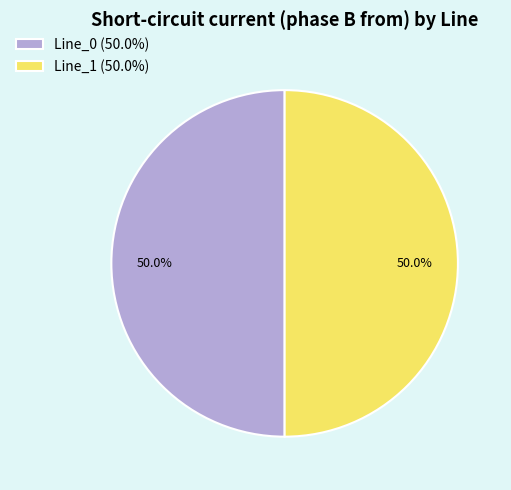

What is the ratio of the value at Line_1 (50.0%) to the value at Line_0 (50.0%)?

1.0